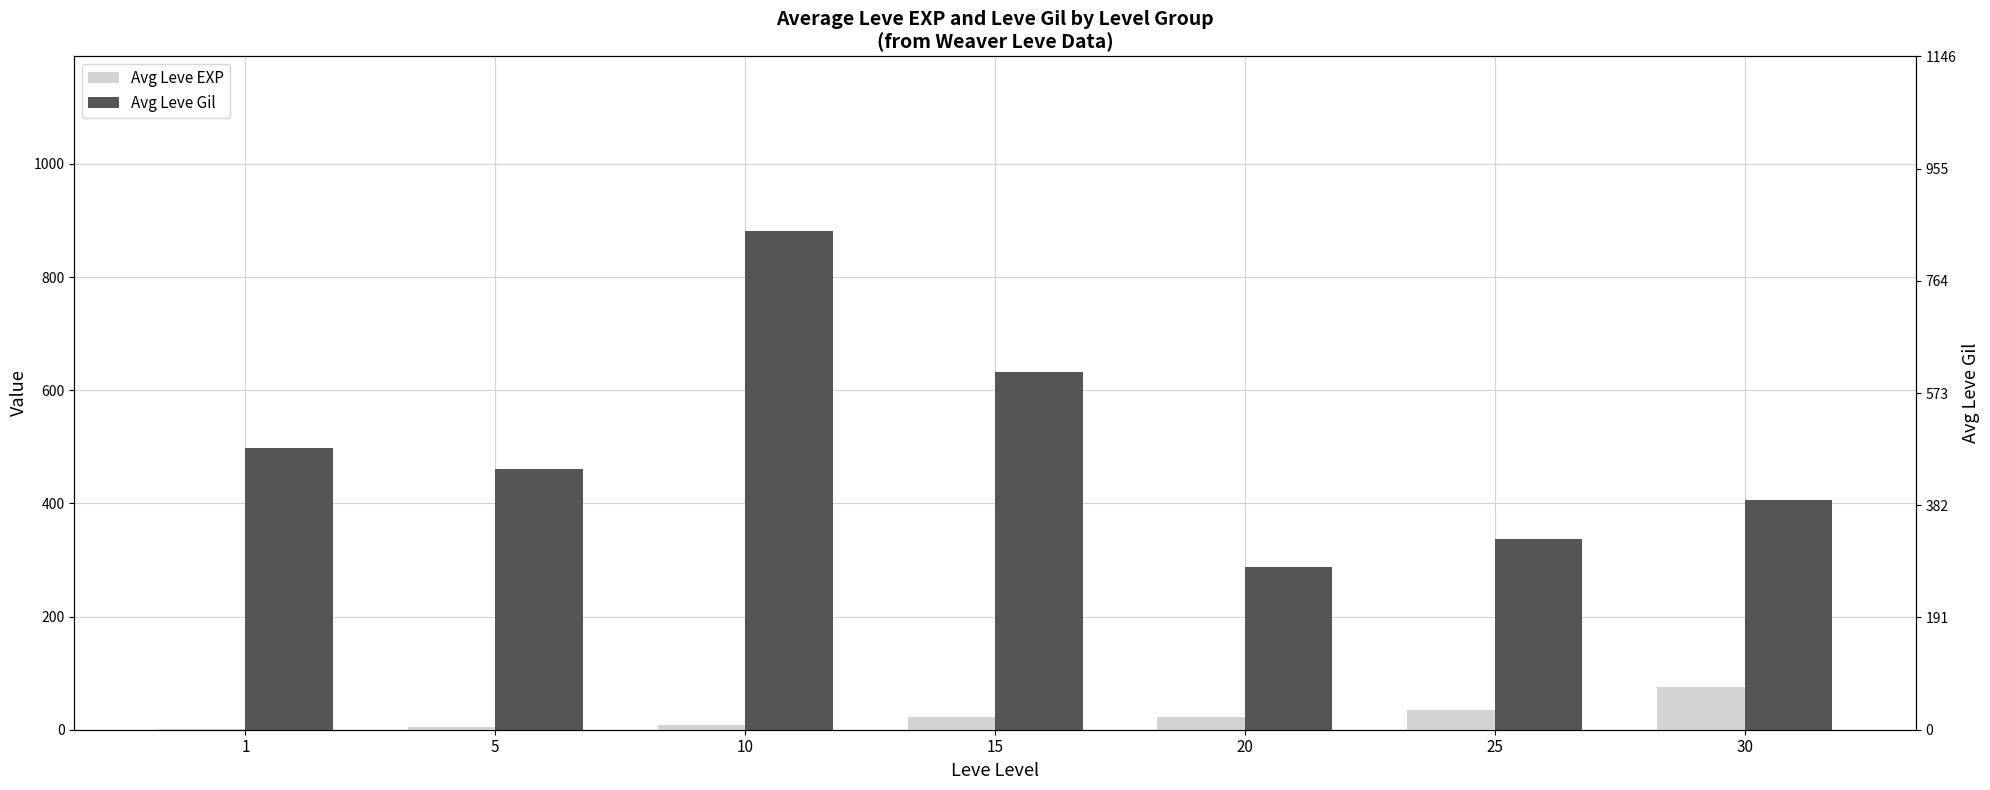

What is the total value across all series at 1?

499.5